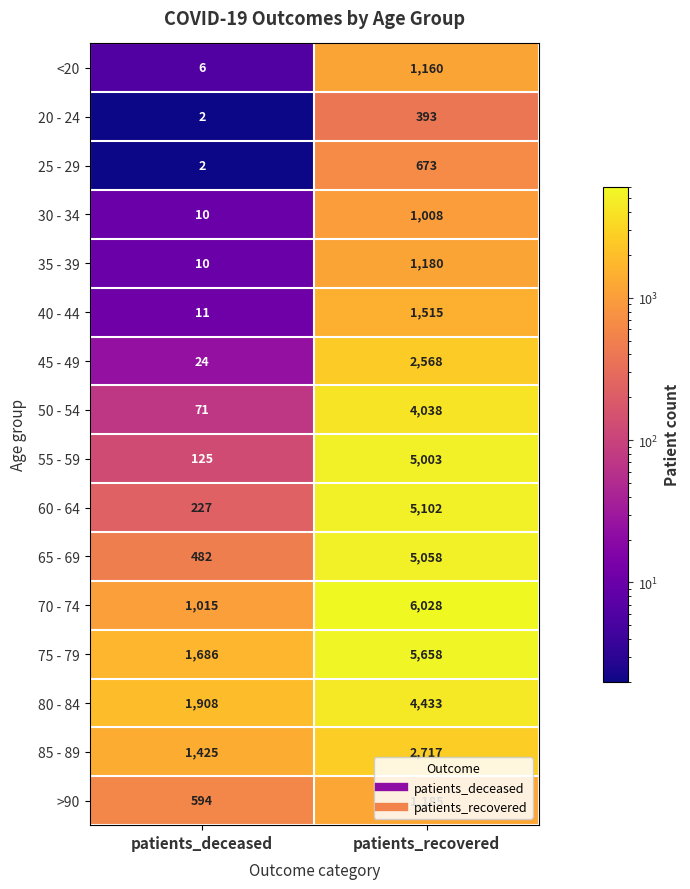

Rank the series by their maximum value, from highest to lowest.

70 - 74, 75 - 79, 60 - 64, 65 - 69, 55 - 59, 80 - 84, 50 - 54, 85 - 89, 45 - 49, 40 - 44, >90, 35 - 39, <20, 30 - 34, 25 - 29, 20 - 24